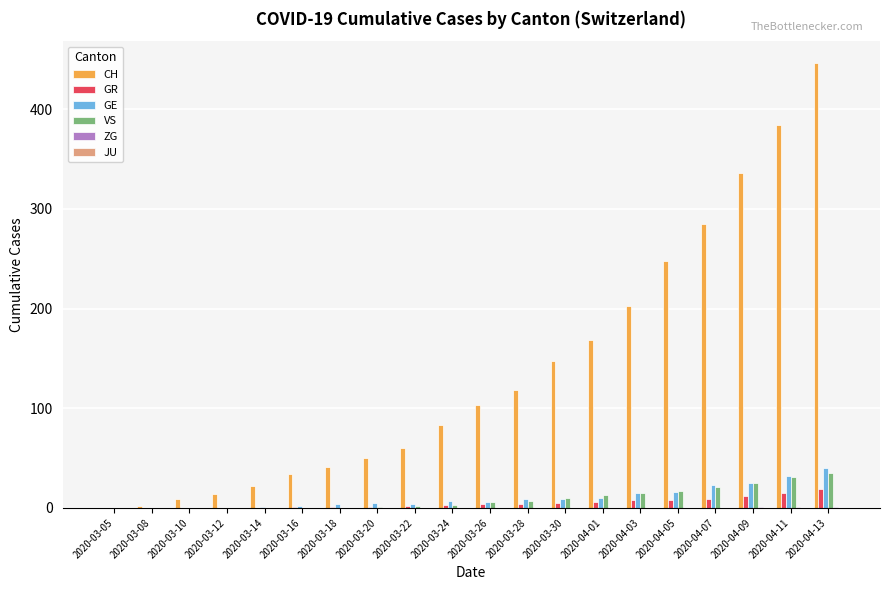

Which series changed the most between 2020-03-18 and 2020-04-01?

CH